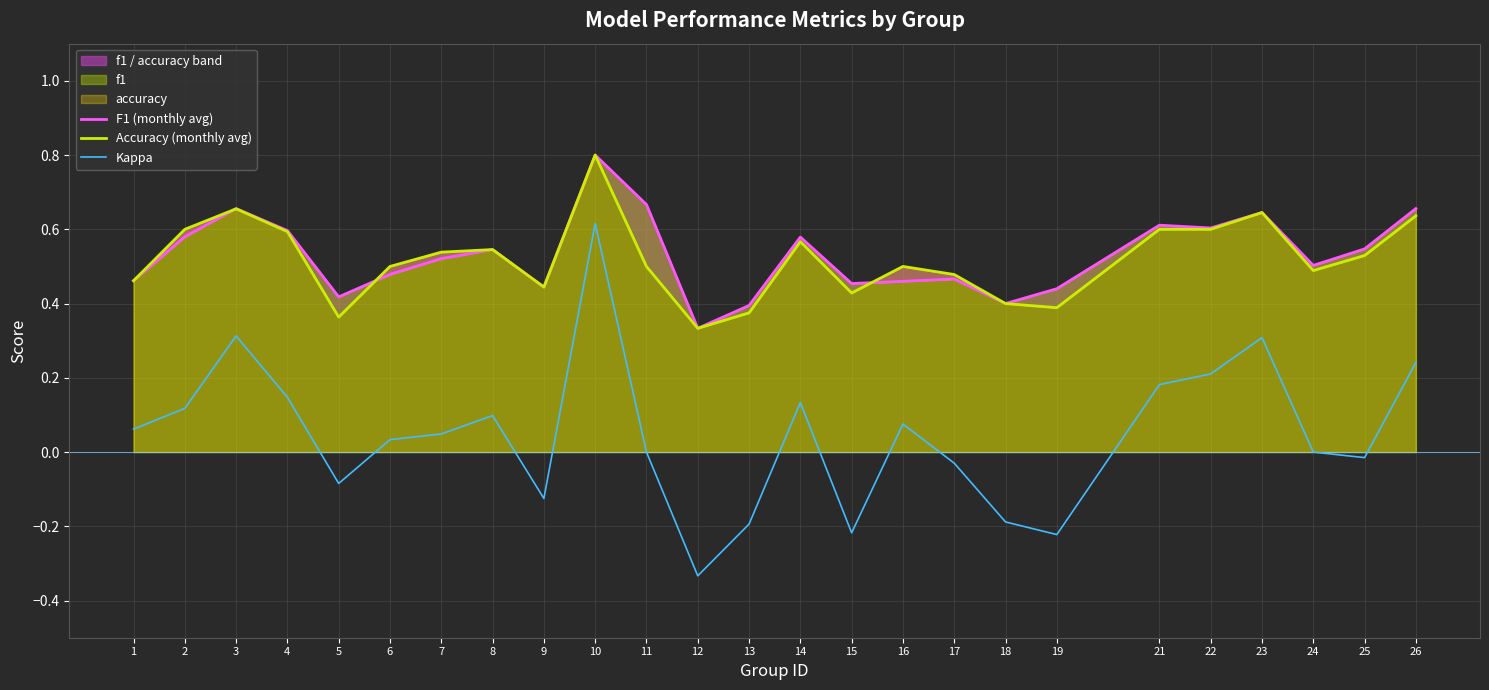

Is the value of F1 (monthly avg) at 9 greater than the value of Kappa at 25?

Yes